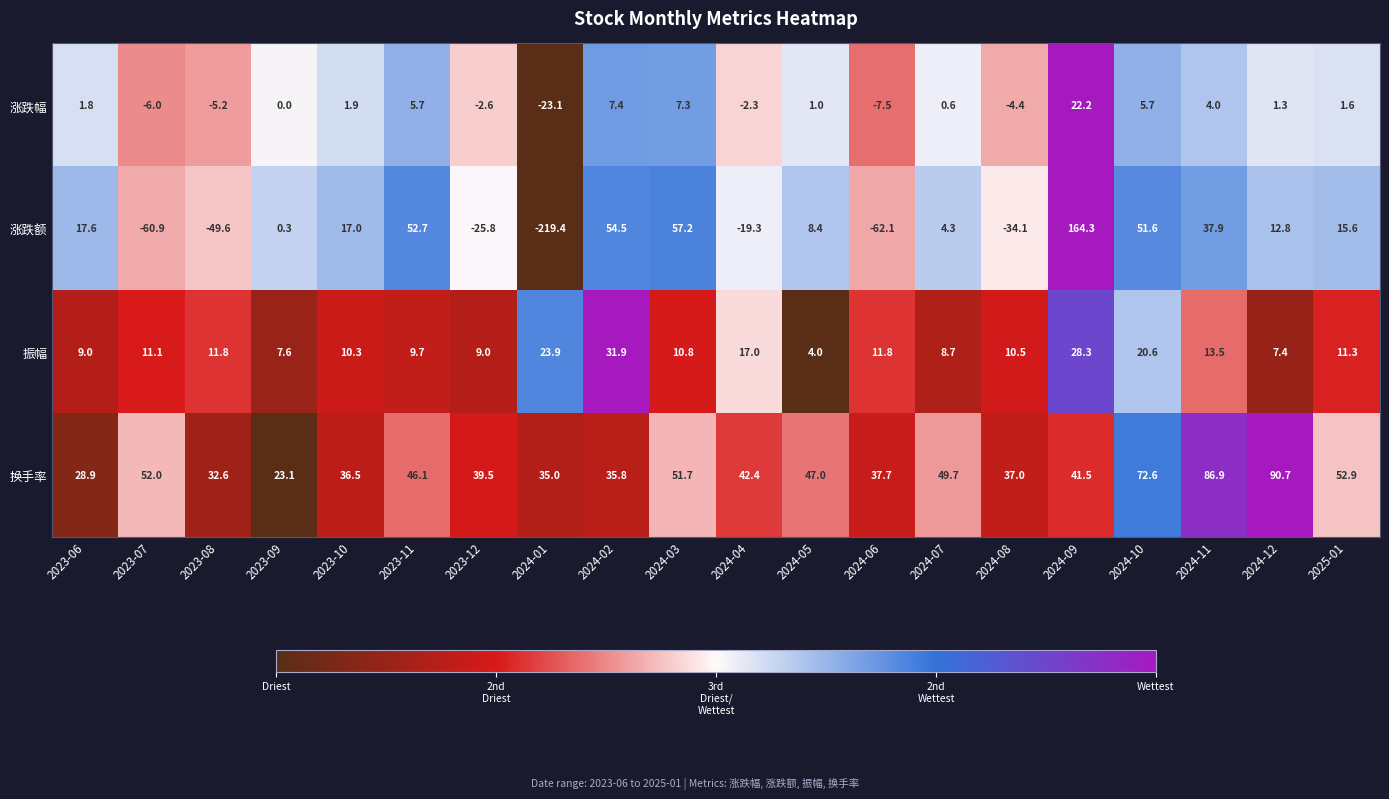

Where is 涨跌额 nearest to the value -27?

2023-12